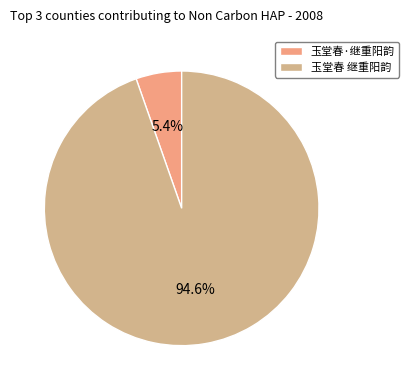

Count the number of slices in the pie.

2